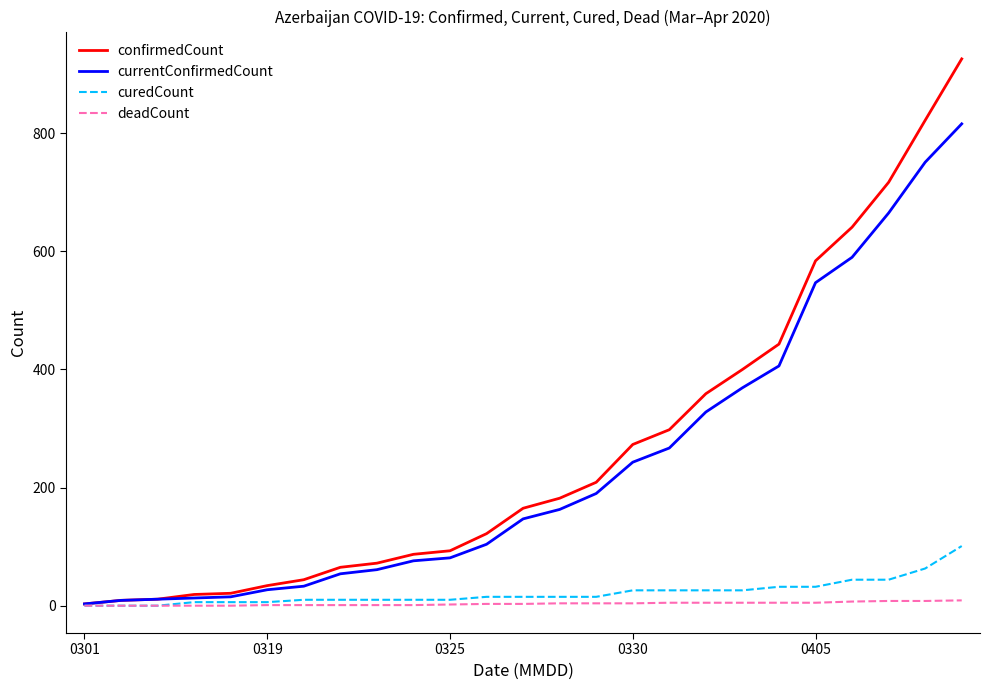

Rank the series by their maximum value, from lowest to highest.

deadCount, curedCount, currentConfirmedCount, confirmedCount